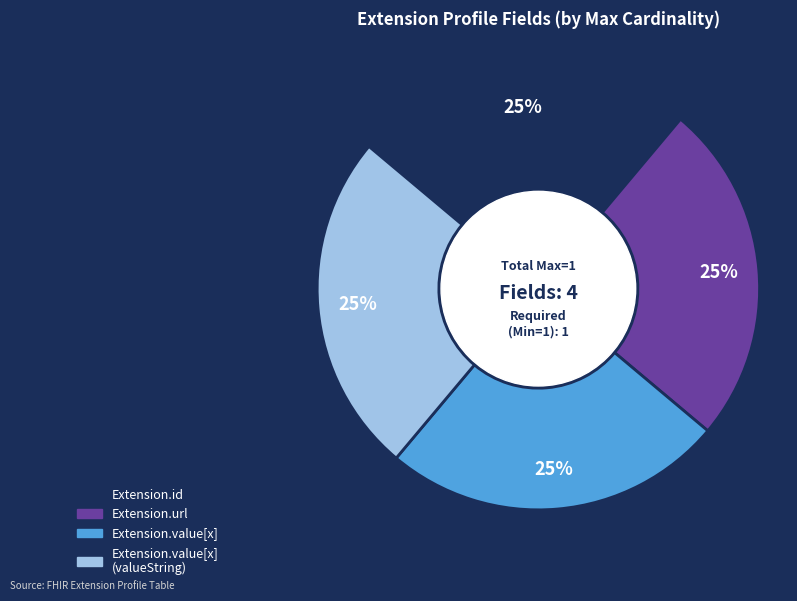

To the nearest percent, what is the average slice percentage?

25%